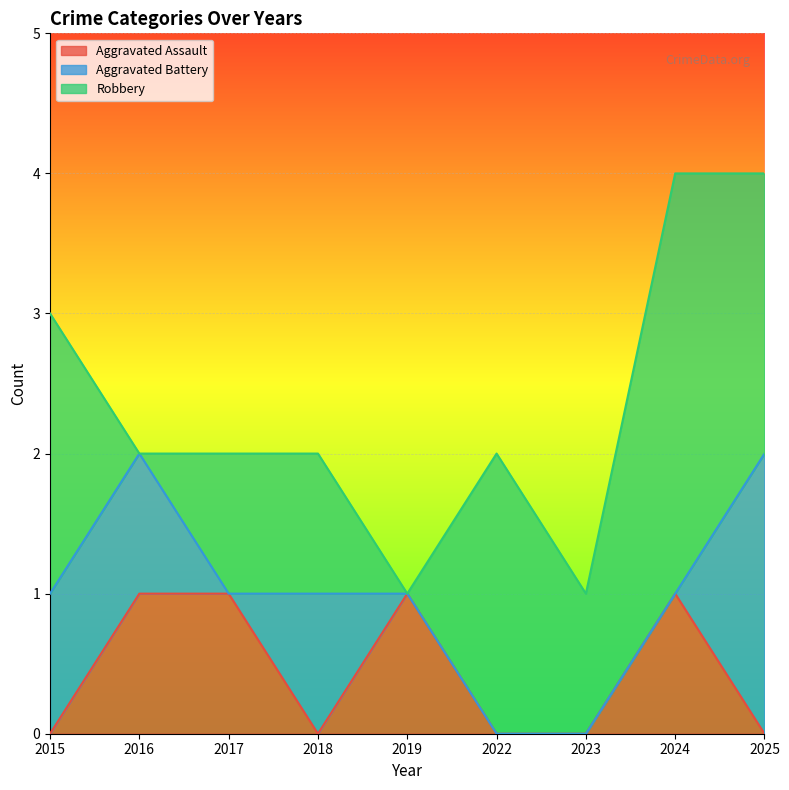

What is the difference between the second highest and minimum values in the Aggravated Assault series?

1